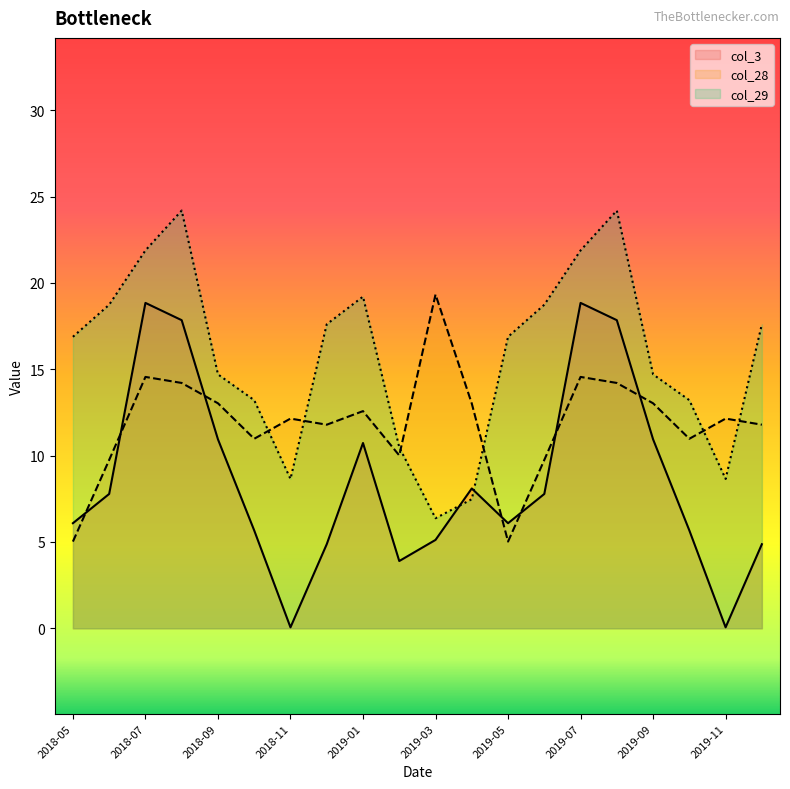

Which series has the largest range (max minus min)?

col_3